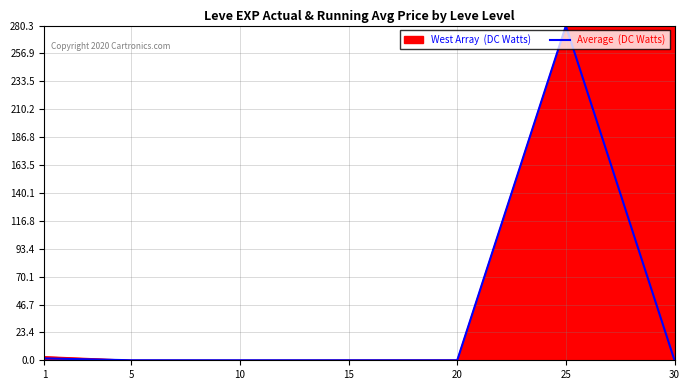

What is the maximum value shown in the chart?

280.0